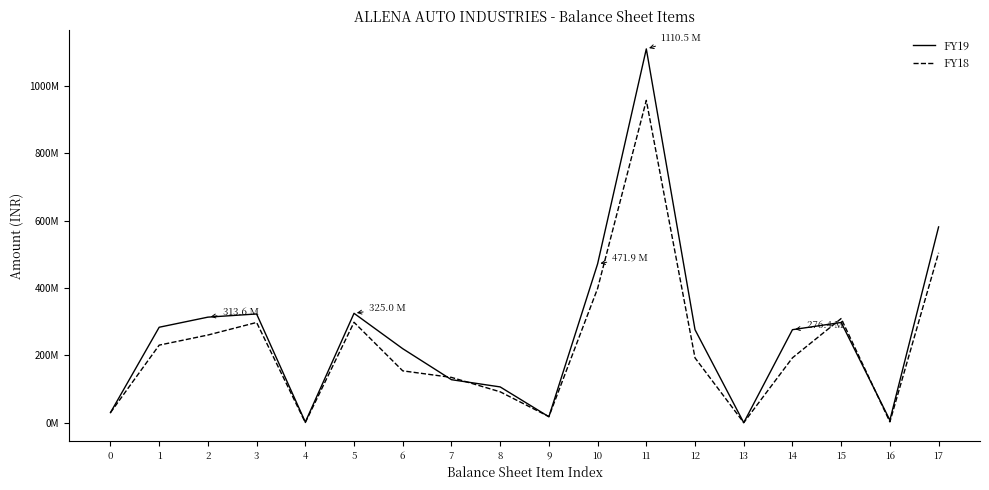

Which has a higher value, 17 or 14?

17